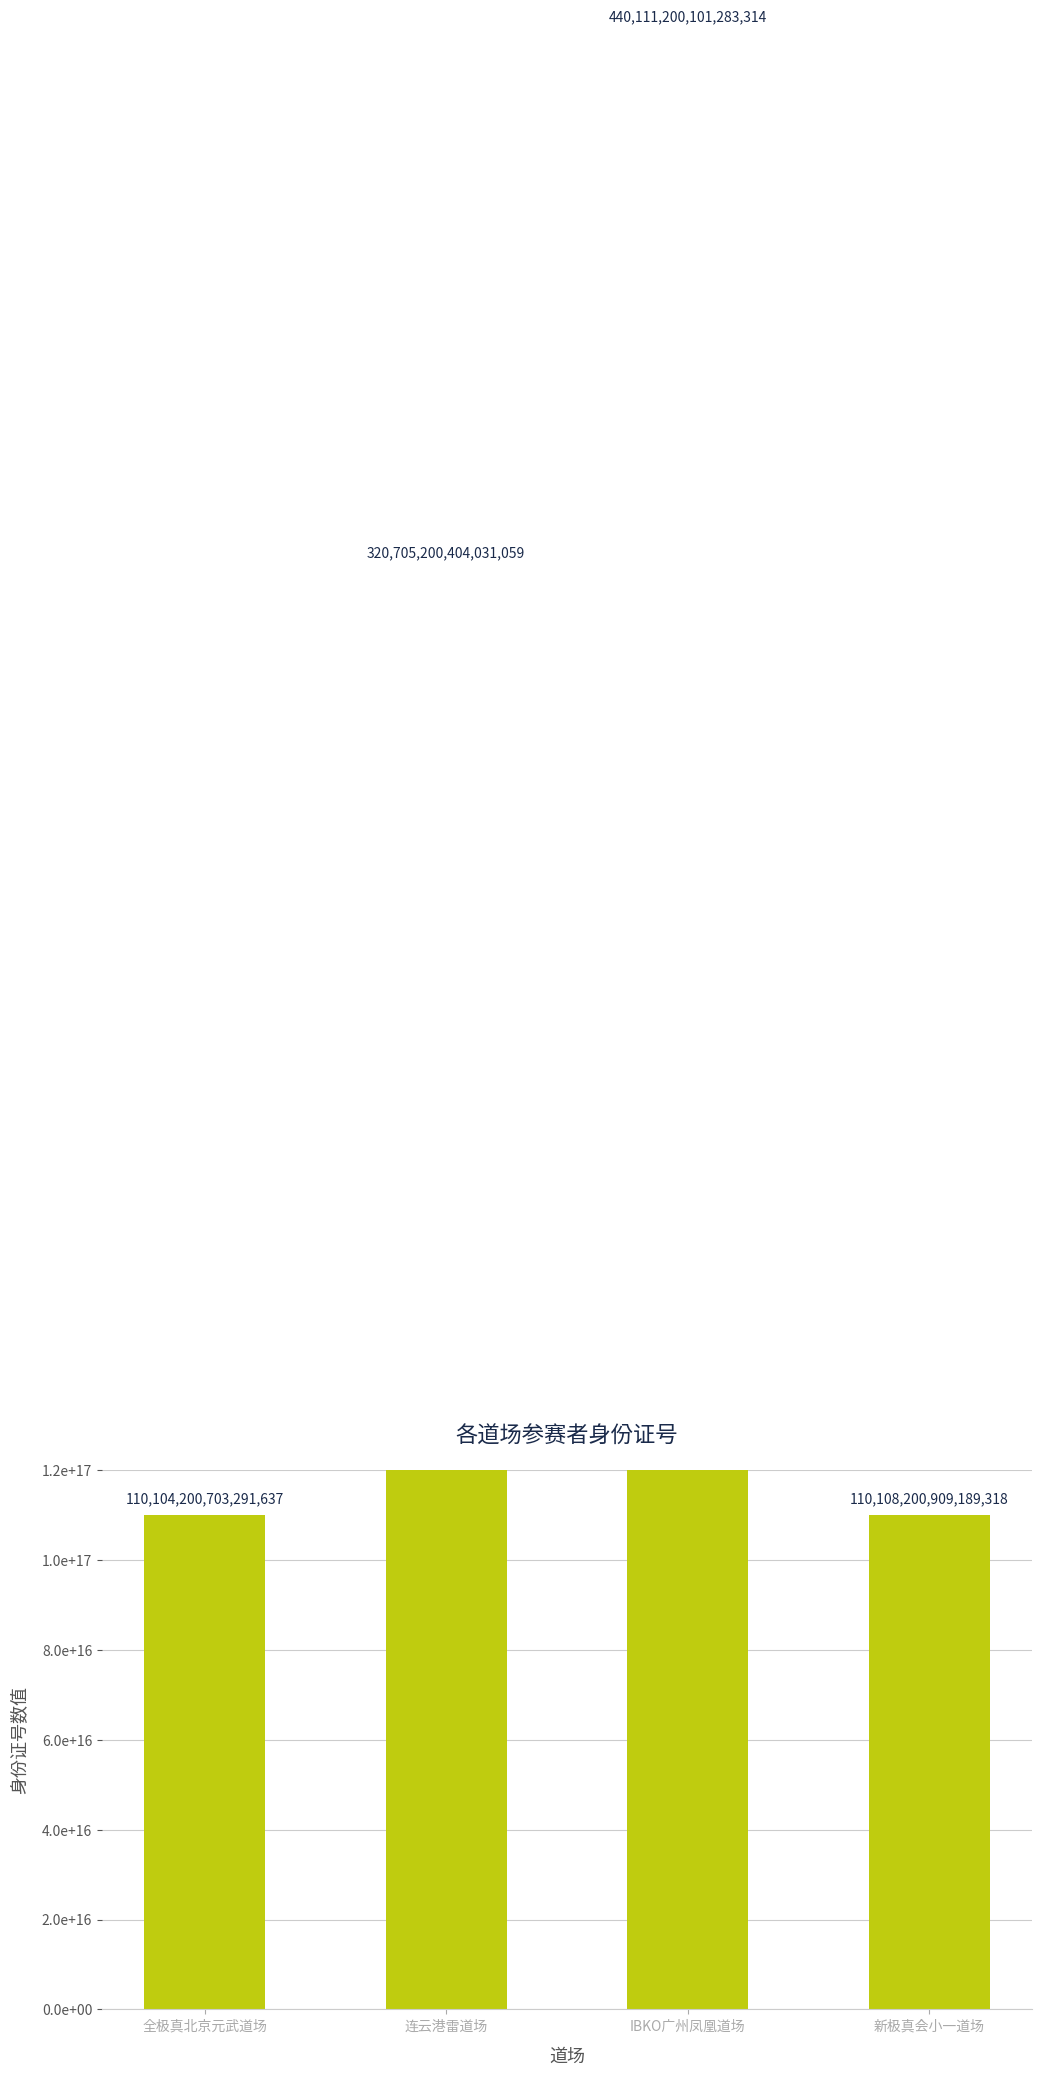

What is the difference between the second highest and minimum values?

210600999700739392